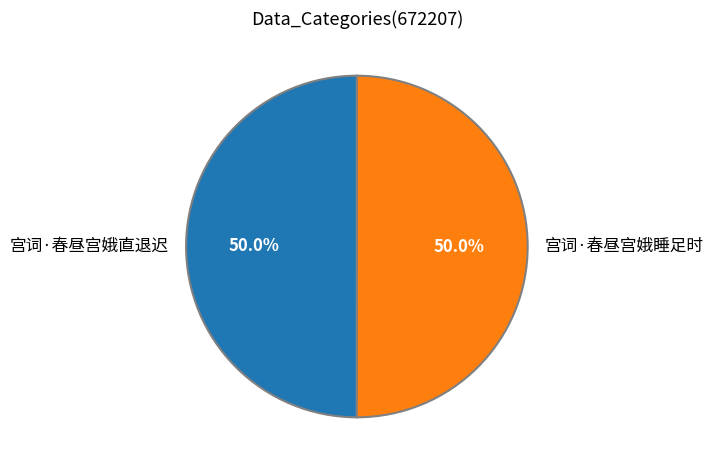

How many slices are in this pie chart?

2